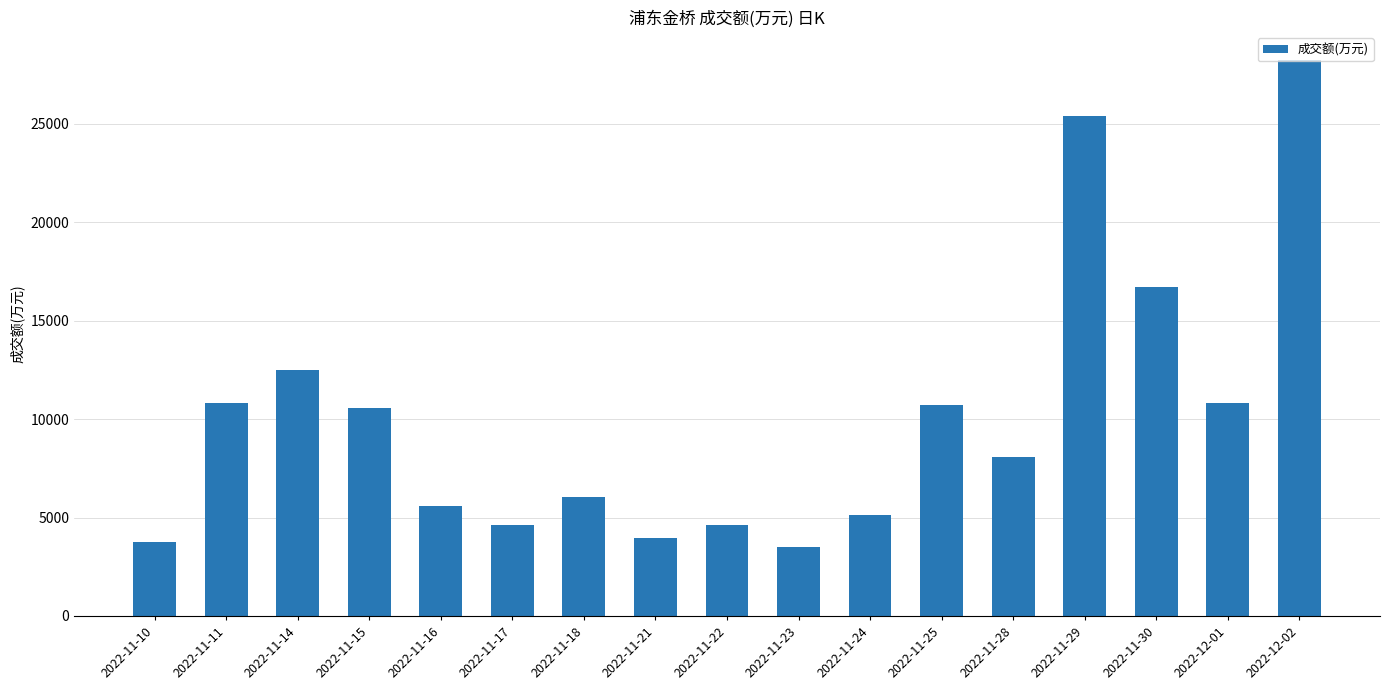

What is the difference between the values at 2022-11-21 and 2022-11-29?

21414